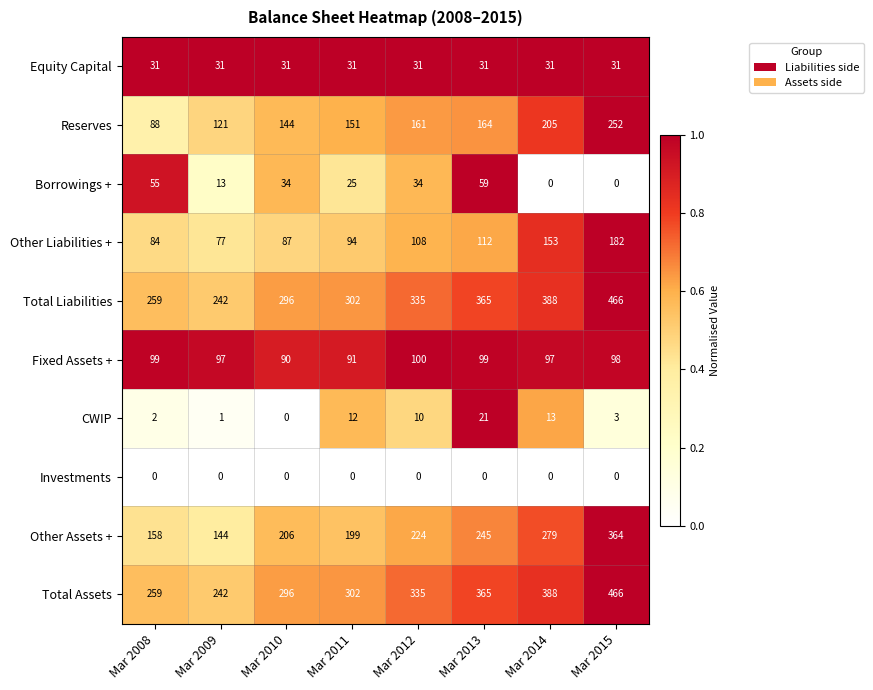

What is the difference between the highest and lowest values at Mar 2011?

302